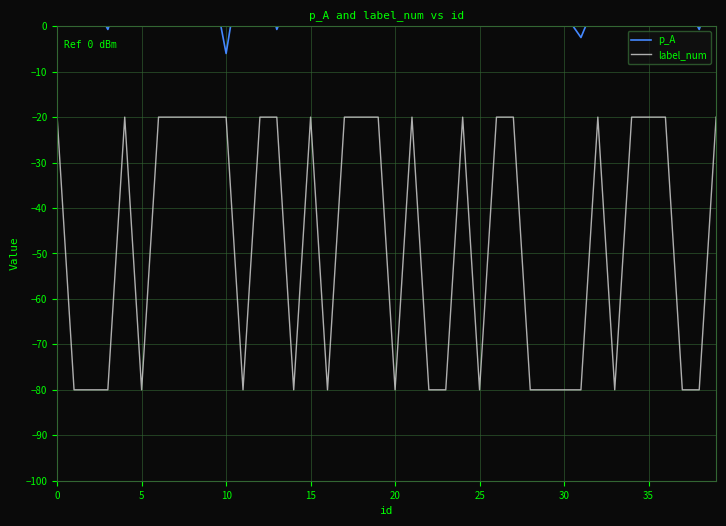

What is the highest value of the label_num series?

-20